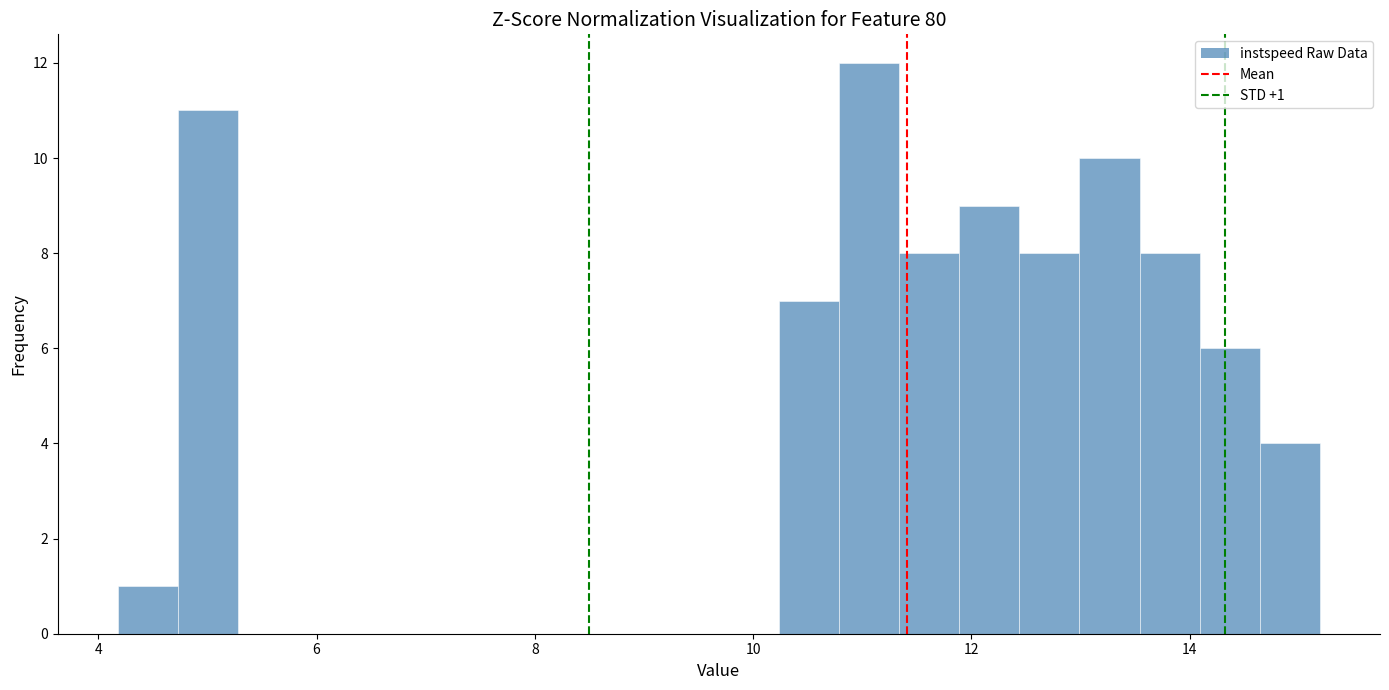

Around what value on the x-axis is the tallest bar? Give the approximate position of its centre, as read against the axis.

11.0